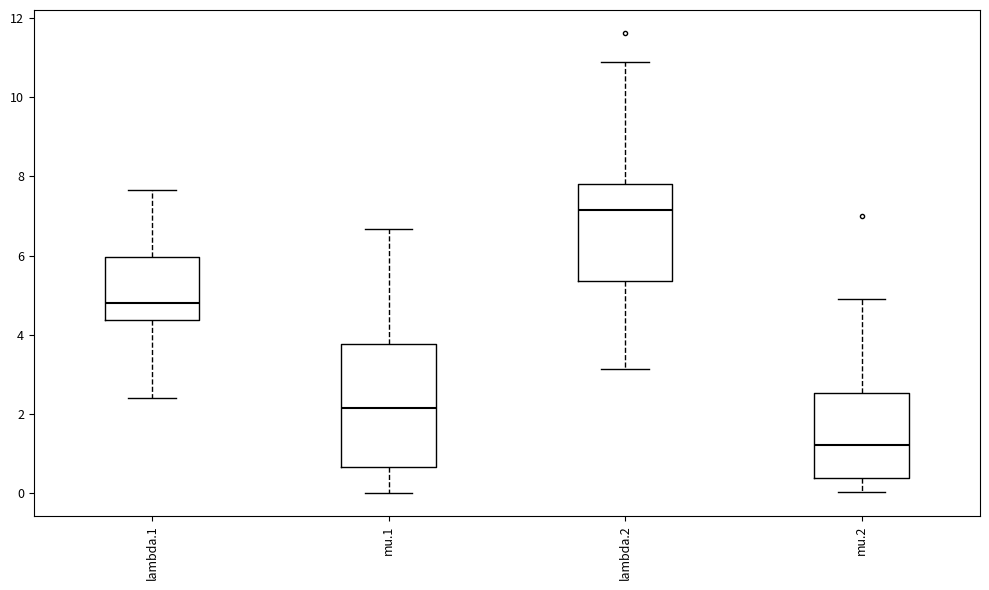

Comparing the boxes themselves (not the whiskers), which one is the tallest?

mu.1